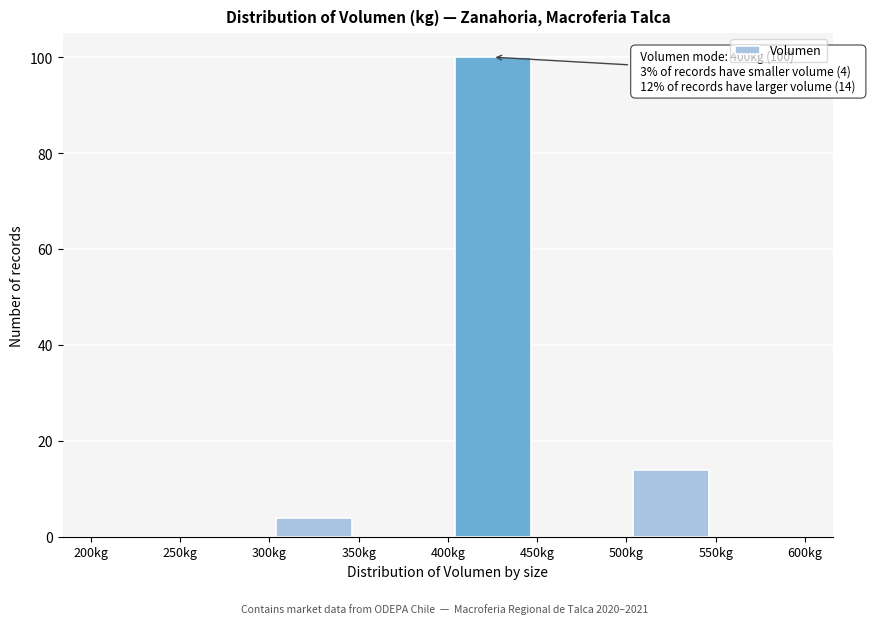

Over which range of the x-axis is the bar tallest?

400 to 450